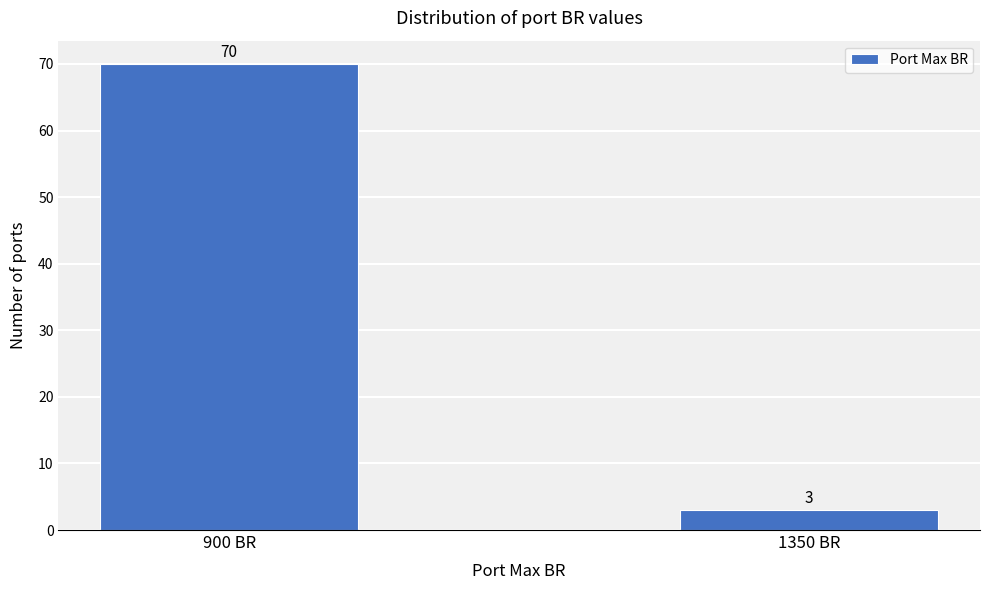

Reading left to right, list all the values displayed in this chart.

900 BR=70	1350 BR=3